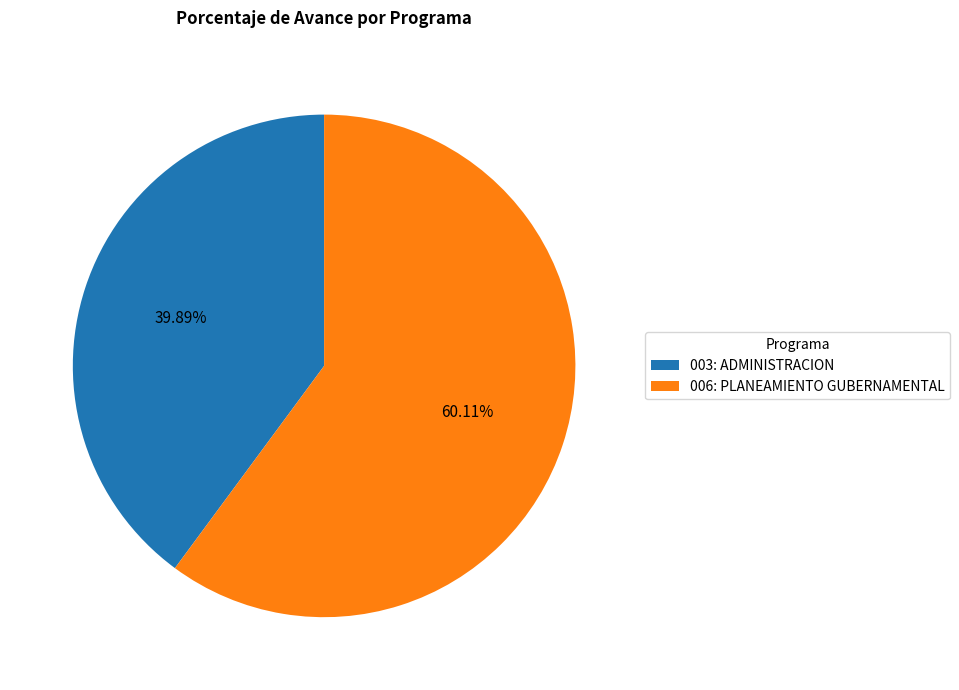

To the nearest percent, what portion does 003: ADMINISTRACION represent?

40%